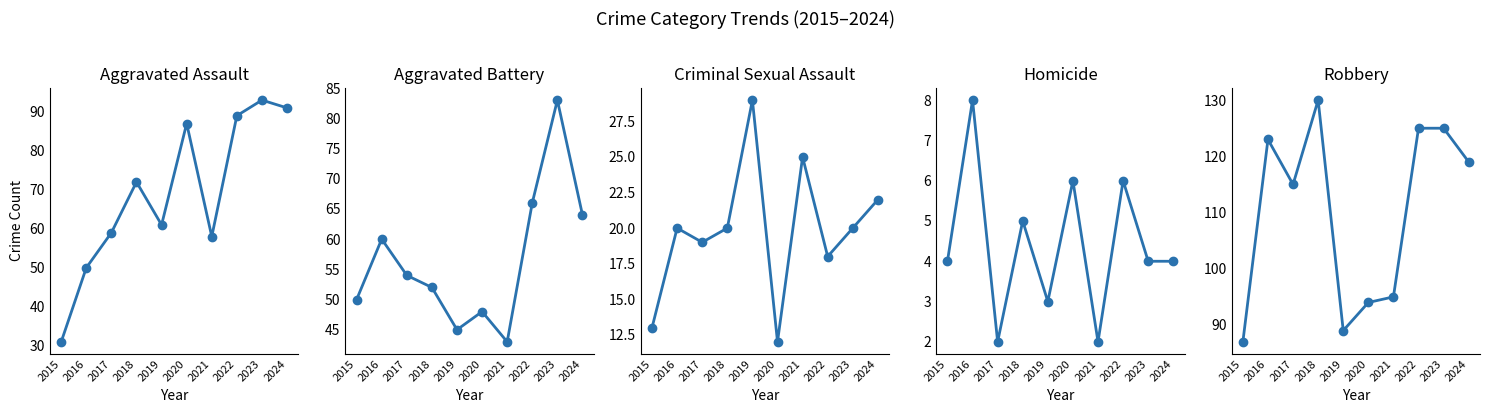

What is the maximum value for Aggravated Assault?

93